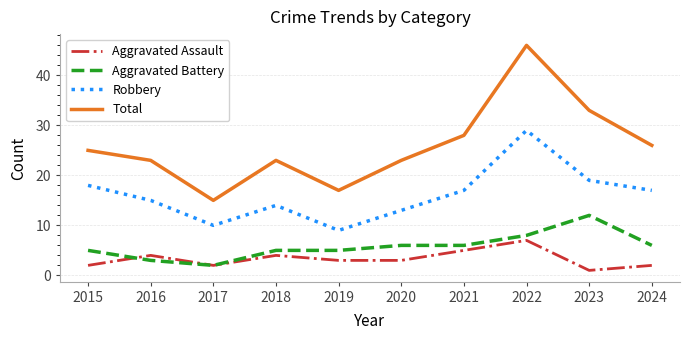

Read the Robbery value at 2018, to the nearest 10.

10